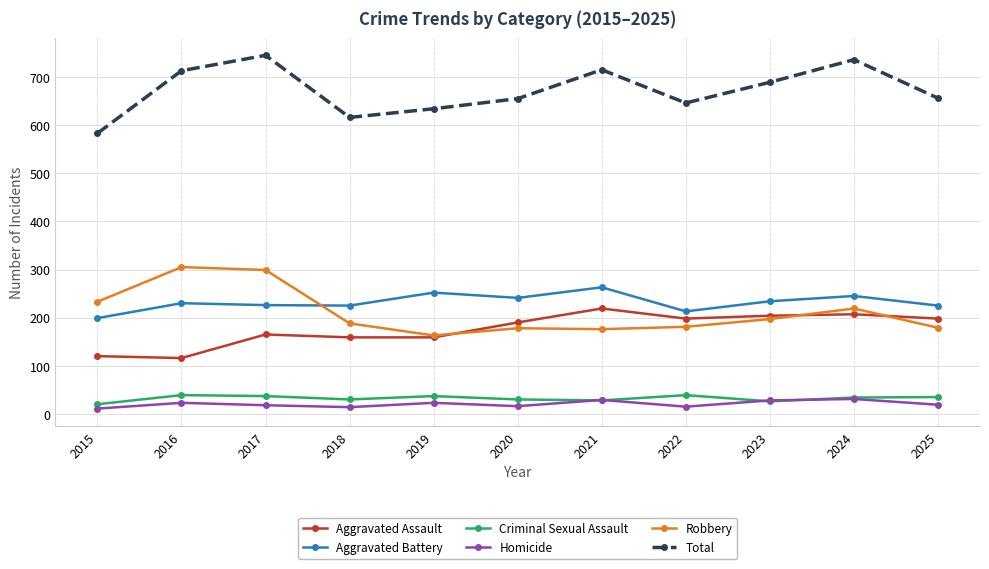

In Homicide, how many points are lower than both neighbors (excluding endpoints)?

3